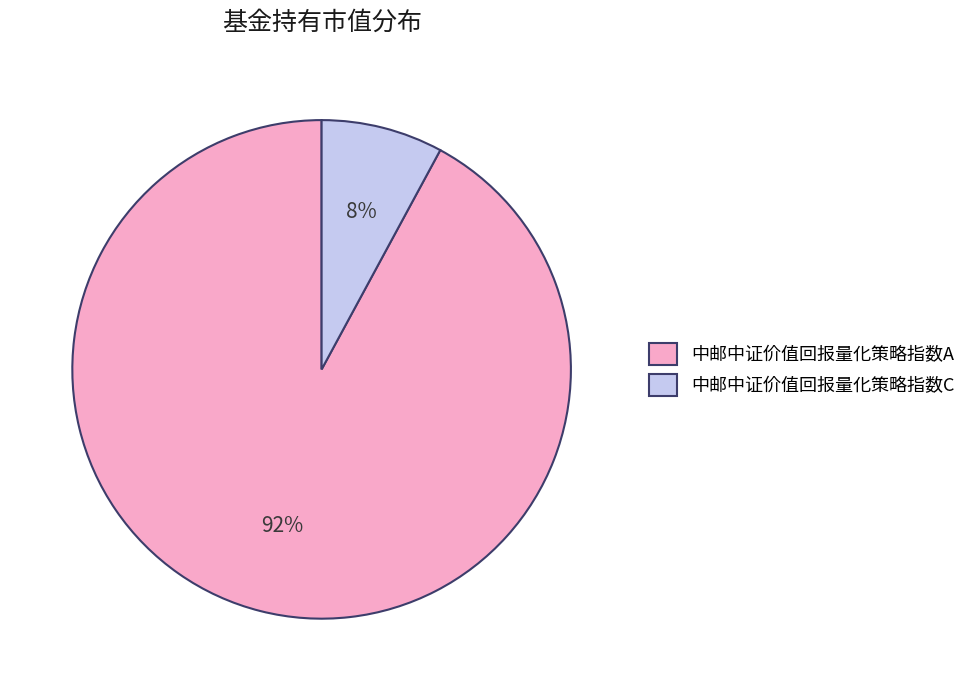

Is it true that 中邮中证价值回报量化策略指数A is 80% of the pie?

False